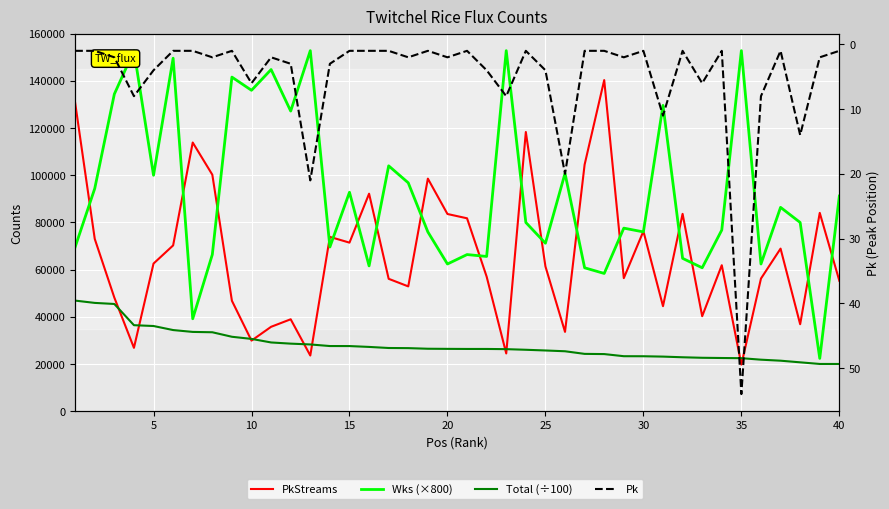

Reading right to left, extract all data points from this chart.

PkStreams: 55289.0	84070.0	36888.0	68924.0	56237.0	19770.0	61881.0	40284.0	83653.0	44534.0	76300.0	56415.0	140329.0	104519.0	33641.0	61392.0	118334.0	24510.0	57065.0	81769.0	83590.0	98576.0	52916.0	56126.0	92187.0	71456.0	73893.0	23627.0	38982.0	35794.0	29939.0	46825.0	100241.0	113876.0	70278.0	62590.0	26887.0	48163.0	73042.0	130682.0
Wks (×800): 91200.0	22400.0	80000.0	86400.0	62400.0	152800.0	76800.0	60800.0	64800.0	129600.0	76000.0	77600.0	58400.0	60800.0	100800.0	71200.0	80000.0	152800.0	65600.0	66400.0	62400.0	76000.0	96800.0	104000.0	61600.0	92800.0	69600.0	152800.0	127200.0	144800.0	136000.0	141600.0	66400.0	39200.0	149600.0	100000.0	152800.0	134400.0	94400.0	69600.0
Total (÷100): 20042.3	20047.7	20740.5	21432.5	21862.3	22497.8	22574.3	22667.0	22885.7	23165.5	23317.1	23335.0	24236.4	24321.5	25431.2	25761.1	26060.8	26322.2	26407.2	26407.5	26444.9	26496.3	26756.0	26812.6	27268.4	27629.5	27641.4	28315.0	28659.4	29160.5	30667.4	31570.7	33483.1	33625.4	34415.0	36127.4	36473.8	45468.1	45920.5	46895.9
Pk: 1.0	2.0	14.0	1.0	8.0	54.0	1.0	6.0	1.0	11.0	1.0	2.0	1.0	1.0	20.0	4.0	1.0	8.0	4.0	1.0	2.0	1.0	2.0	1.0	1.0	1.0	3.0	21.0	3.0	2.0	6.0	1.0	2.0	1.0	1.0	4.0	8.0	2.0	1.0	1.0